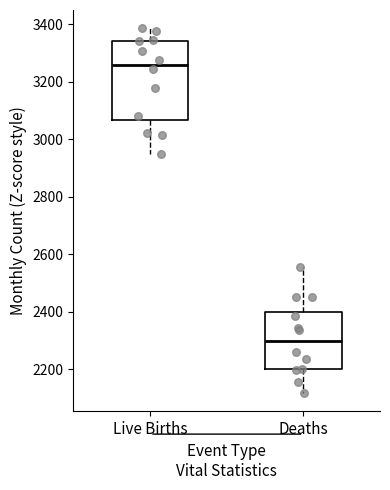

Reading left to right, transcribe this box plot: for each box, give where its median line is, the range the box spans, and where its two whiskers end, as read against the y-axis. The values are not printed on the chart, so give them approximately, as read against the axis.

Live Births: median 3260, box 3060 to 3340, whiskers 2940 to 3380
Deaths: median 2300, box 2200 to 2400, whiskers 2120 to 2560